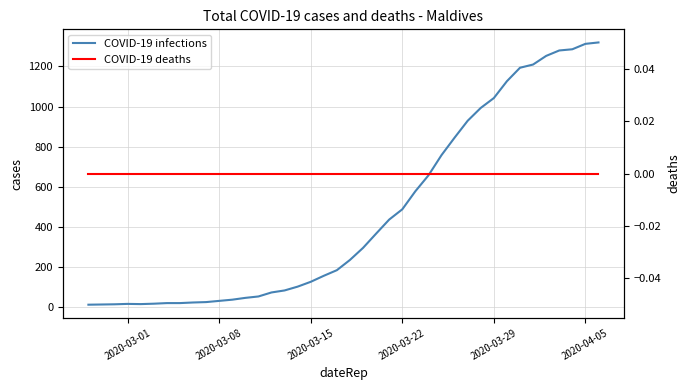

At which category does the chart reach its minimum across all series?

2020-03-01